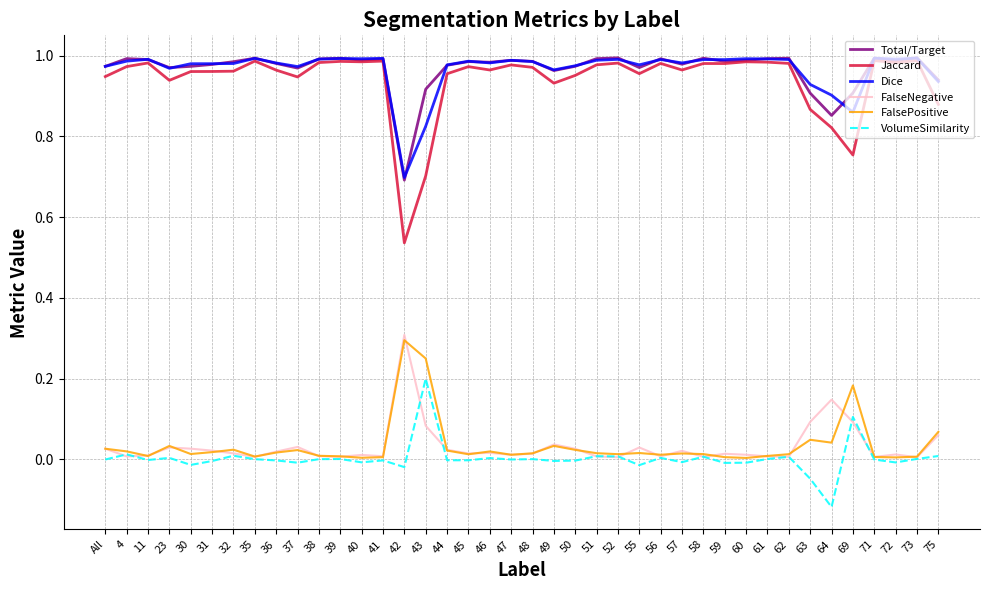

Where is the first local maximum for VolumeSimilarity?

4